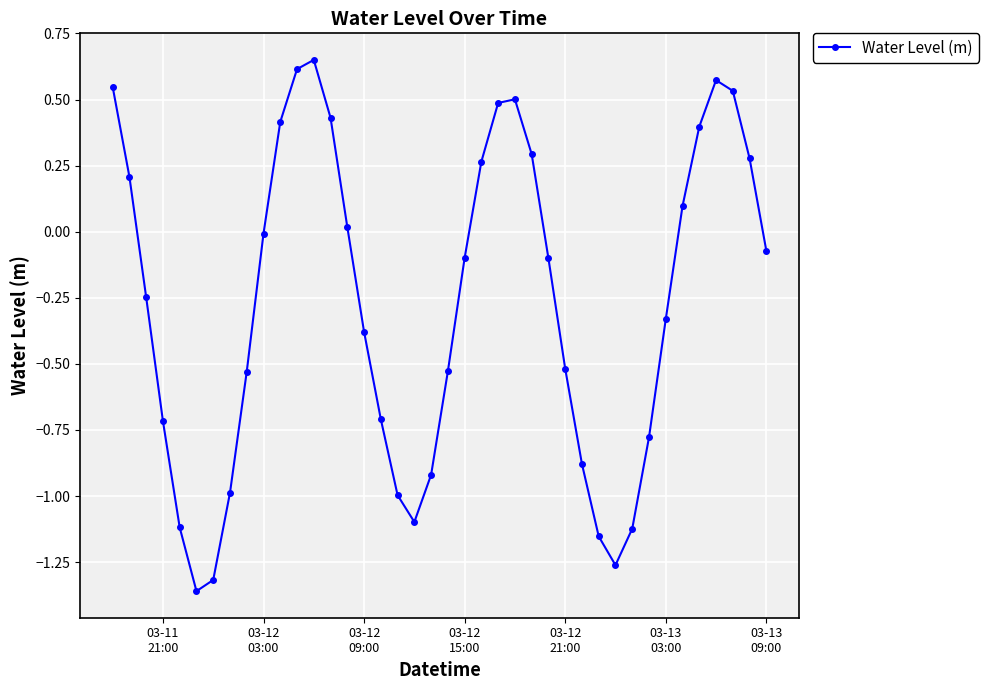

What is the difference between the maximum and minimum values?

2.0